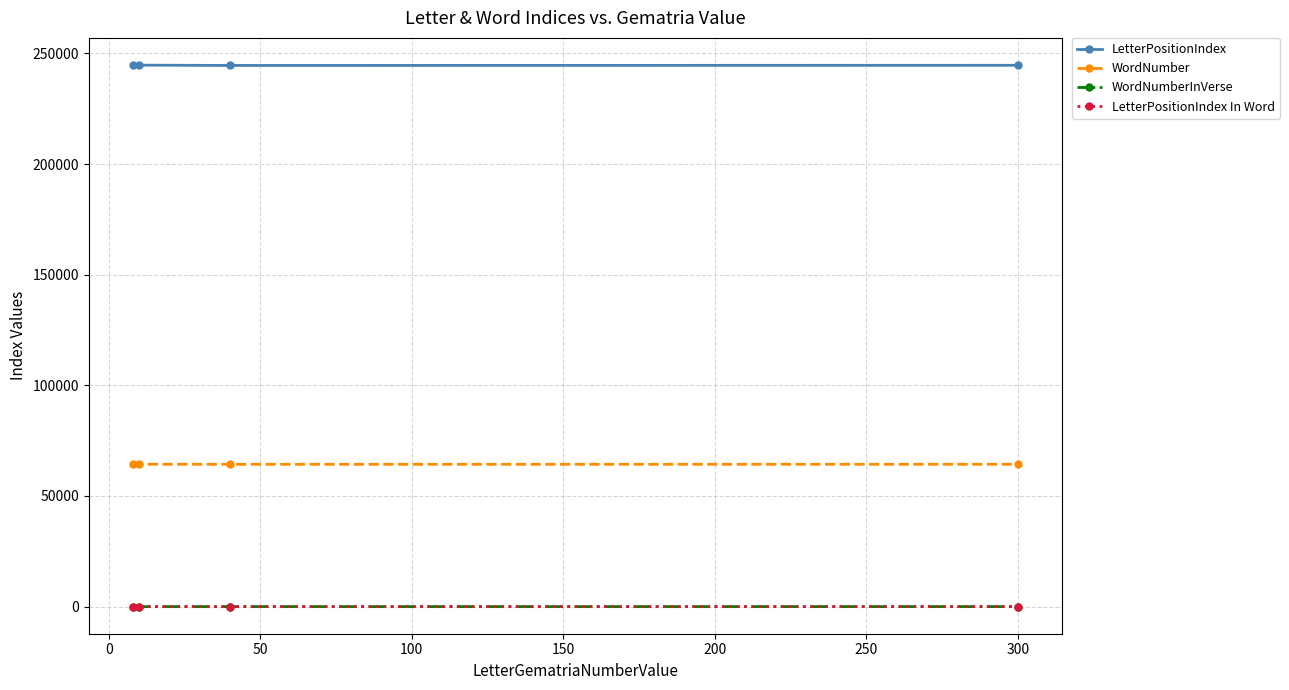

True or false: LetterPositionIndex and LetterPositionIndex In Word intersect in this chart.

False